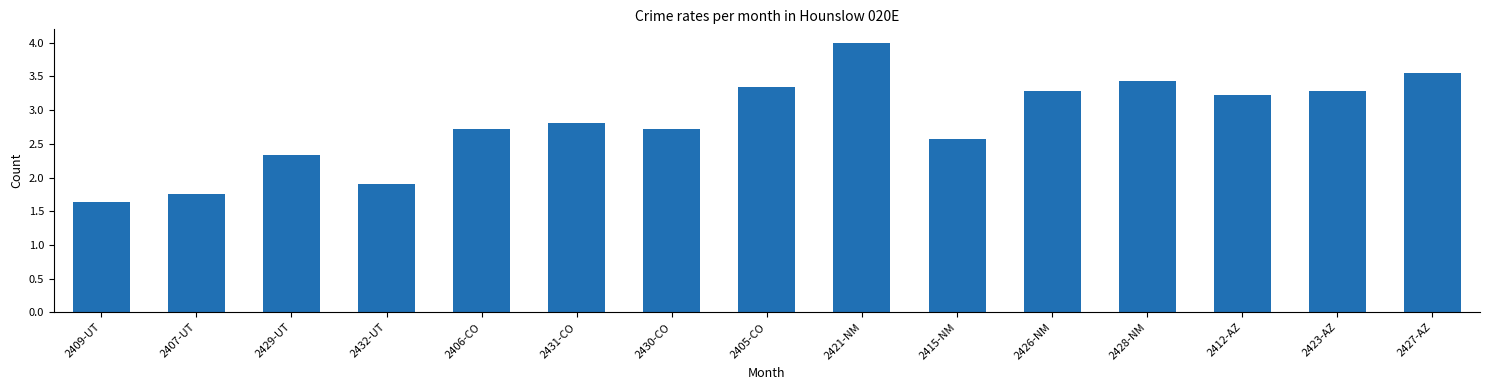

The value at 2431-CO is 2.8. True or false?

True